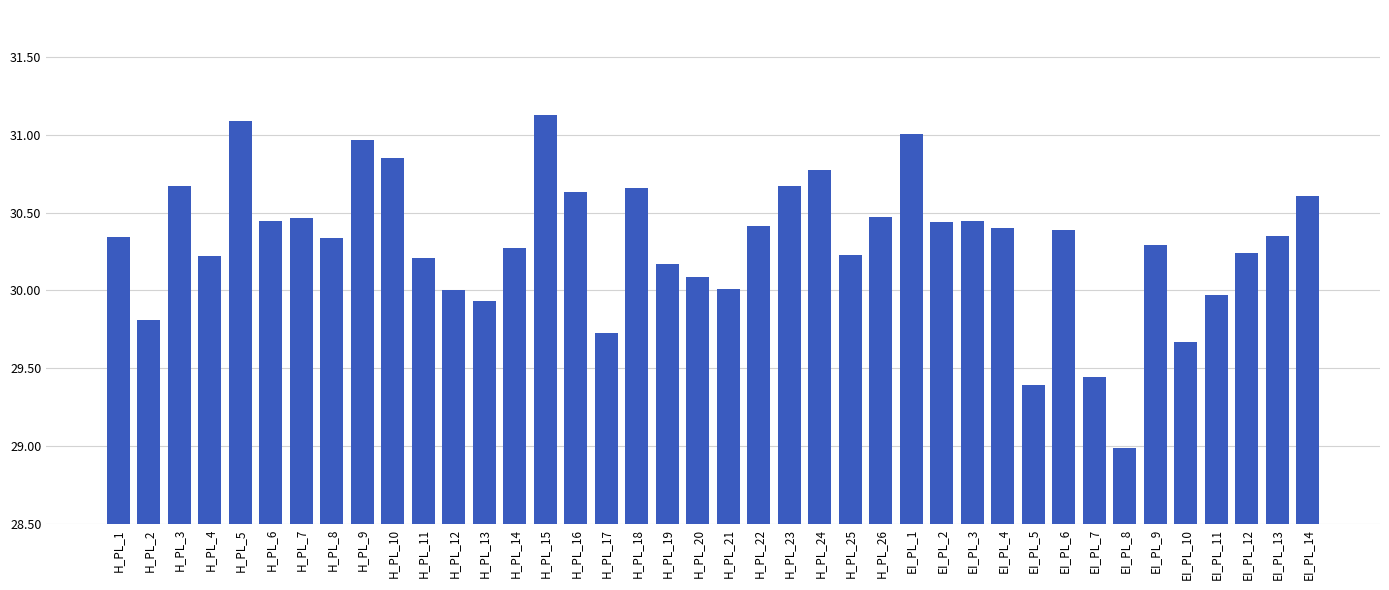

Is it true that the value at H_PL_14 is 42.1?

False